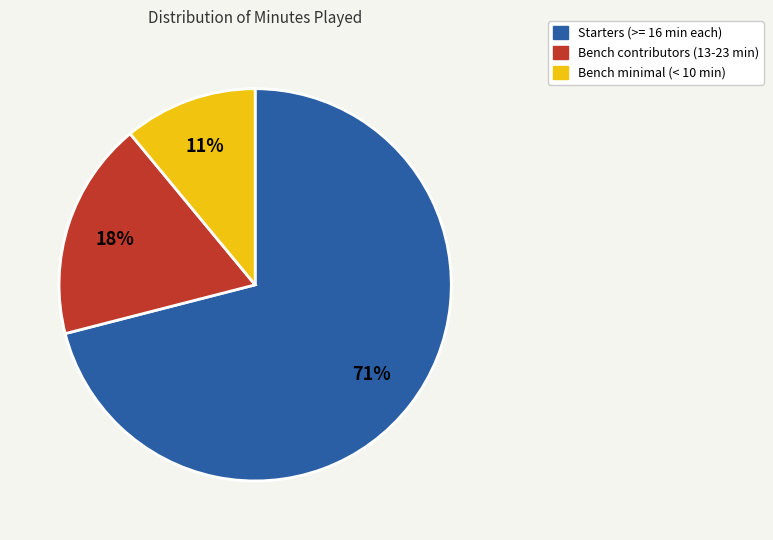

To the nearest percent, what is the average slice percentage?

33%